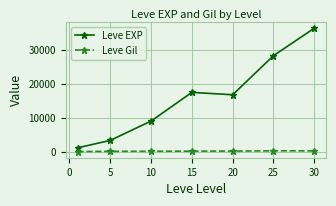

How many interior local peaks does the Leve EXP series have?

1